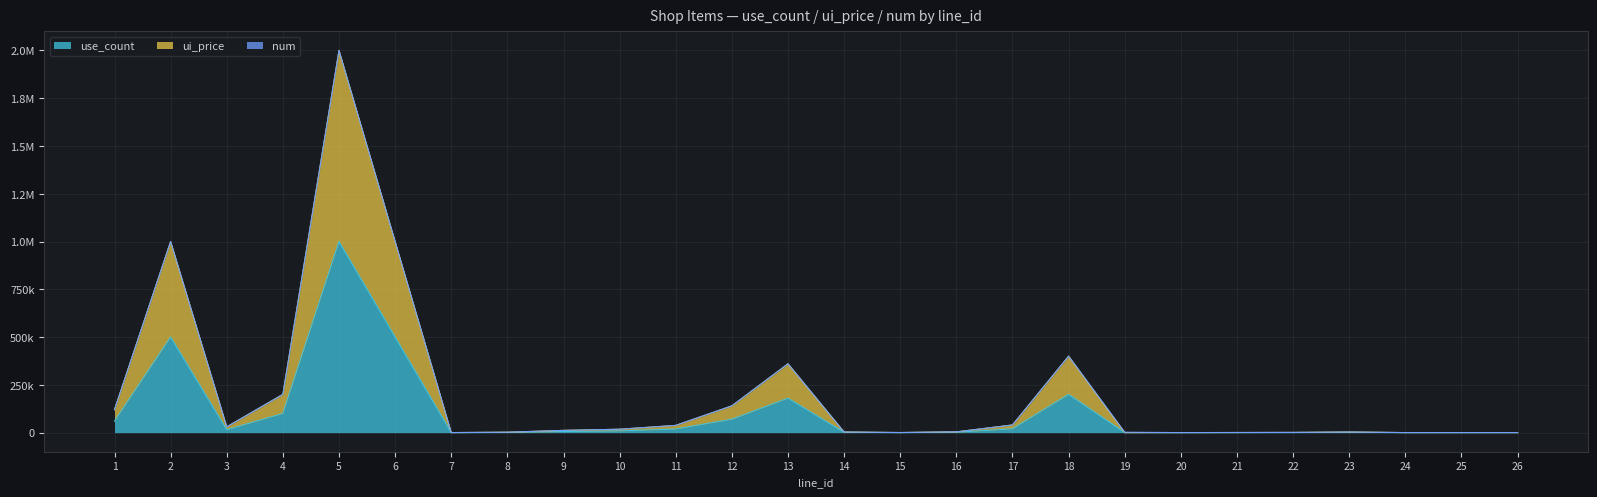

What is the average value of the ui_price series?

206605